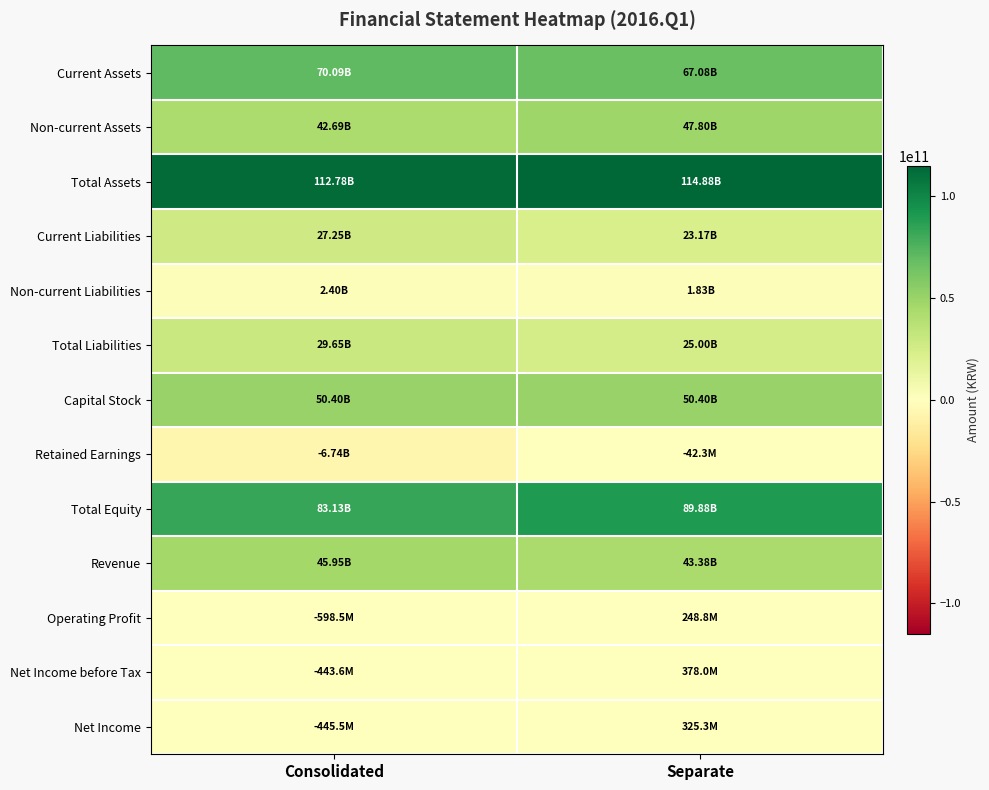

How many distinct data groups are displayed?

13